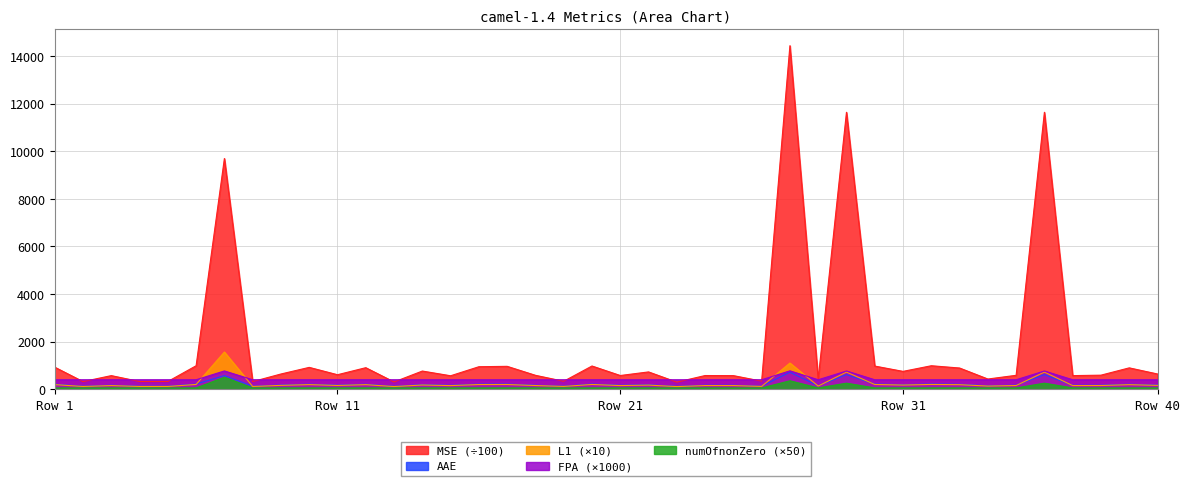

How many lines are shown in the chart?

5